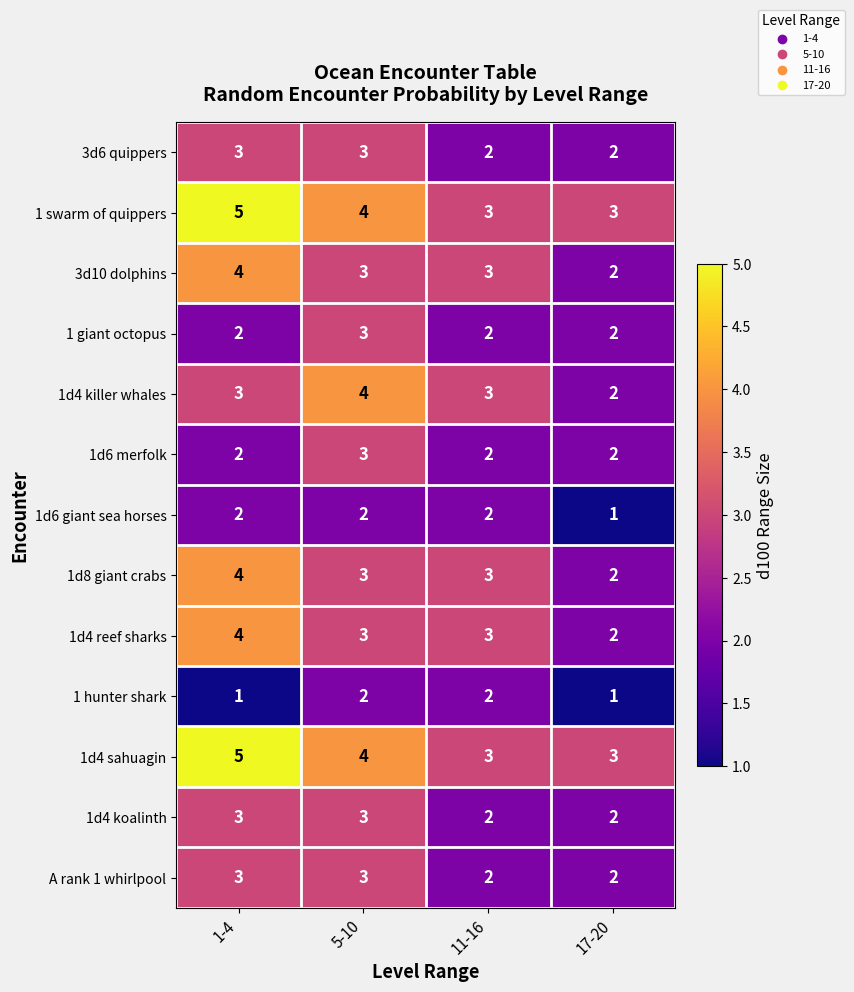

Between 5-10 and 17-20, which series saw the biggest shift?

1d4 killer whales